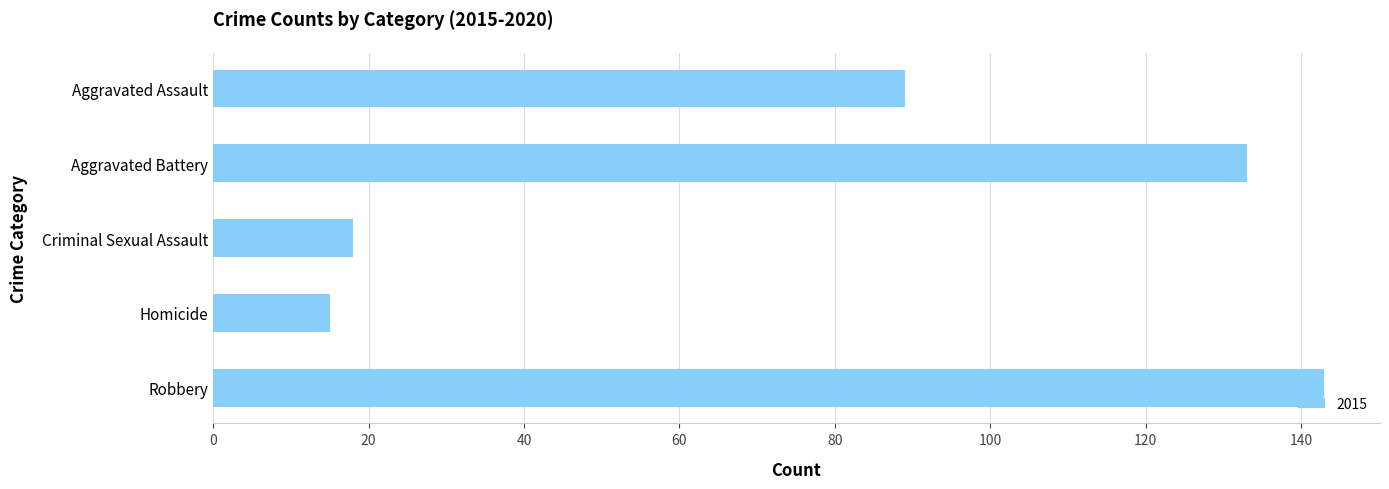

What is the value of the 5th bar from the top?

143